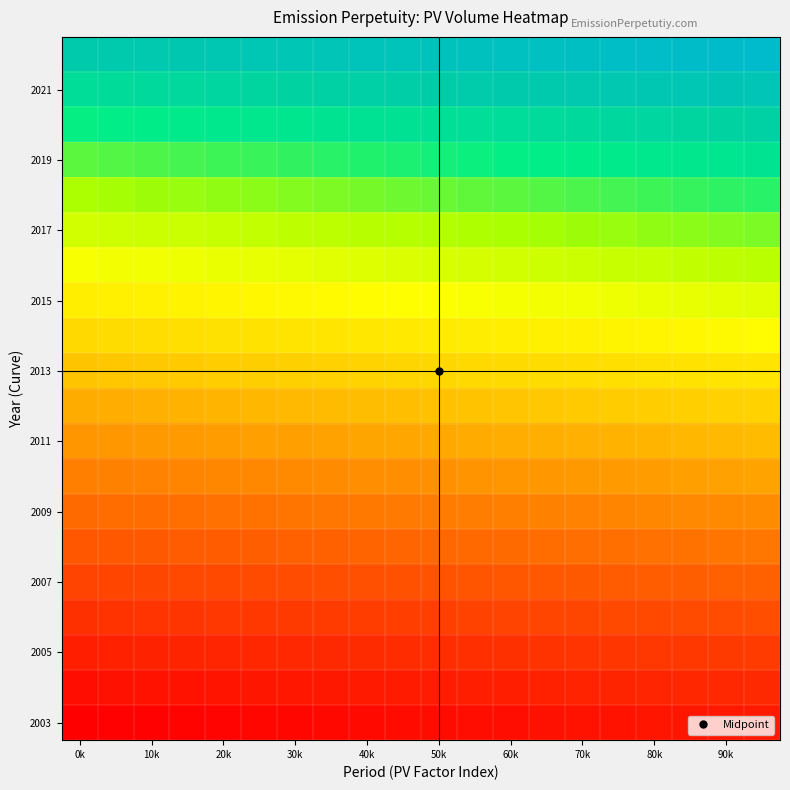

What is the maximum value shown in the chart?

1.0